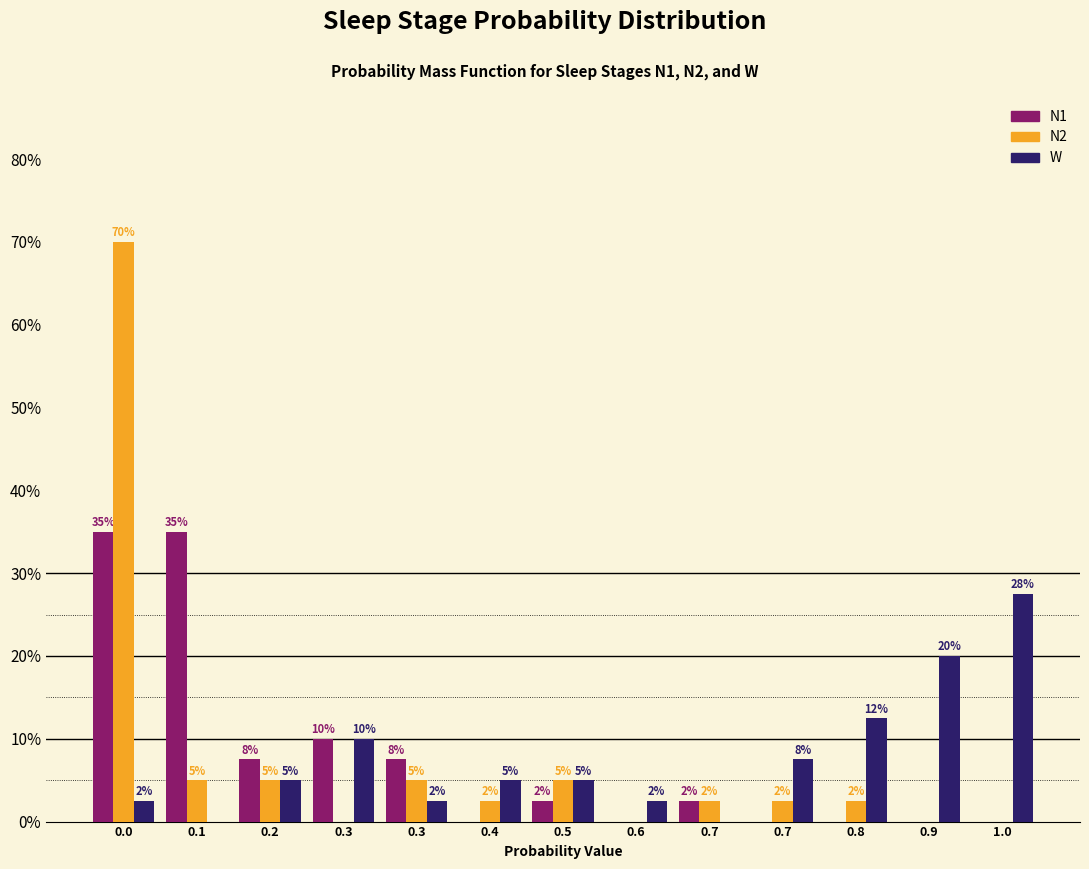

How many groups of bars are there?

13